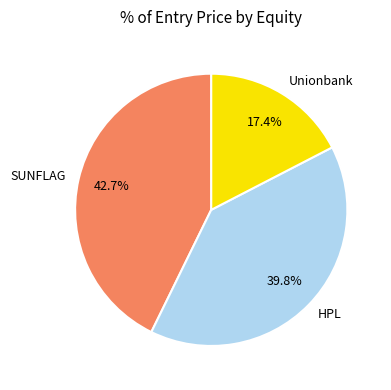

True or false: Unionbank accounts for 26% of the total.

False